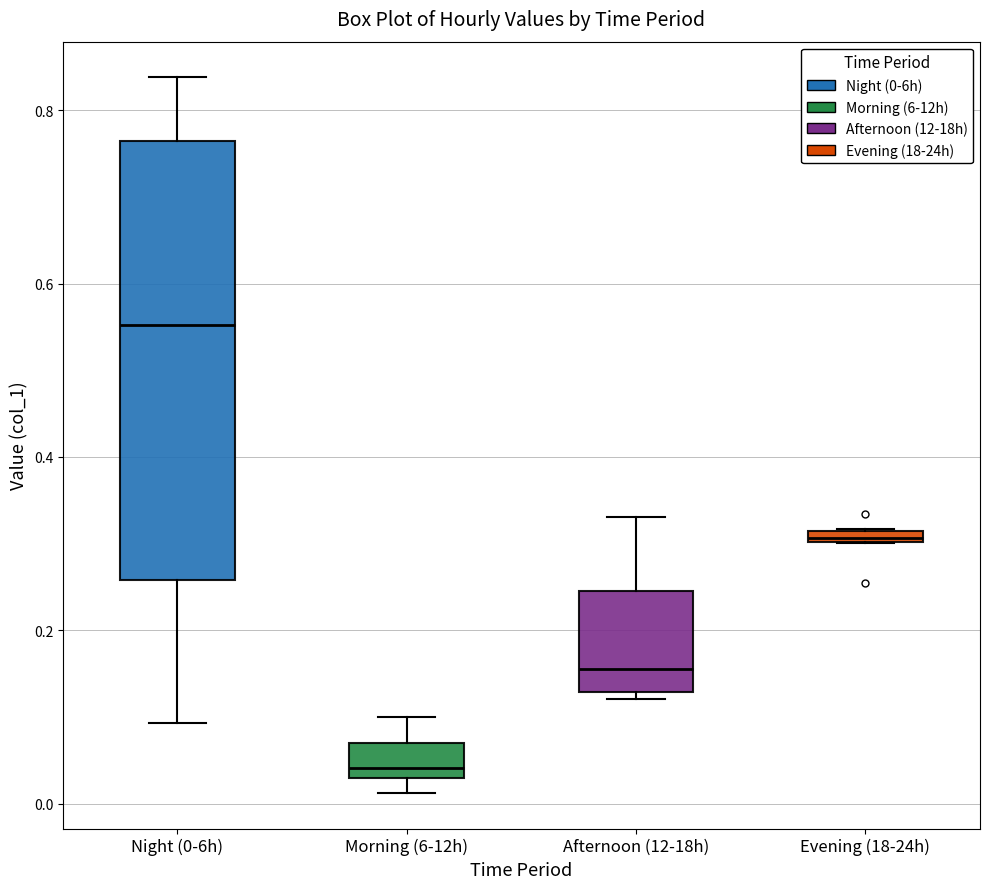

Where does the lower whisker of the box for Night (0-6h) end on the y-axis? The values are not printed on the chart, so give them approximately, as read against the axis.

0.10